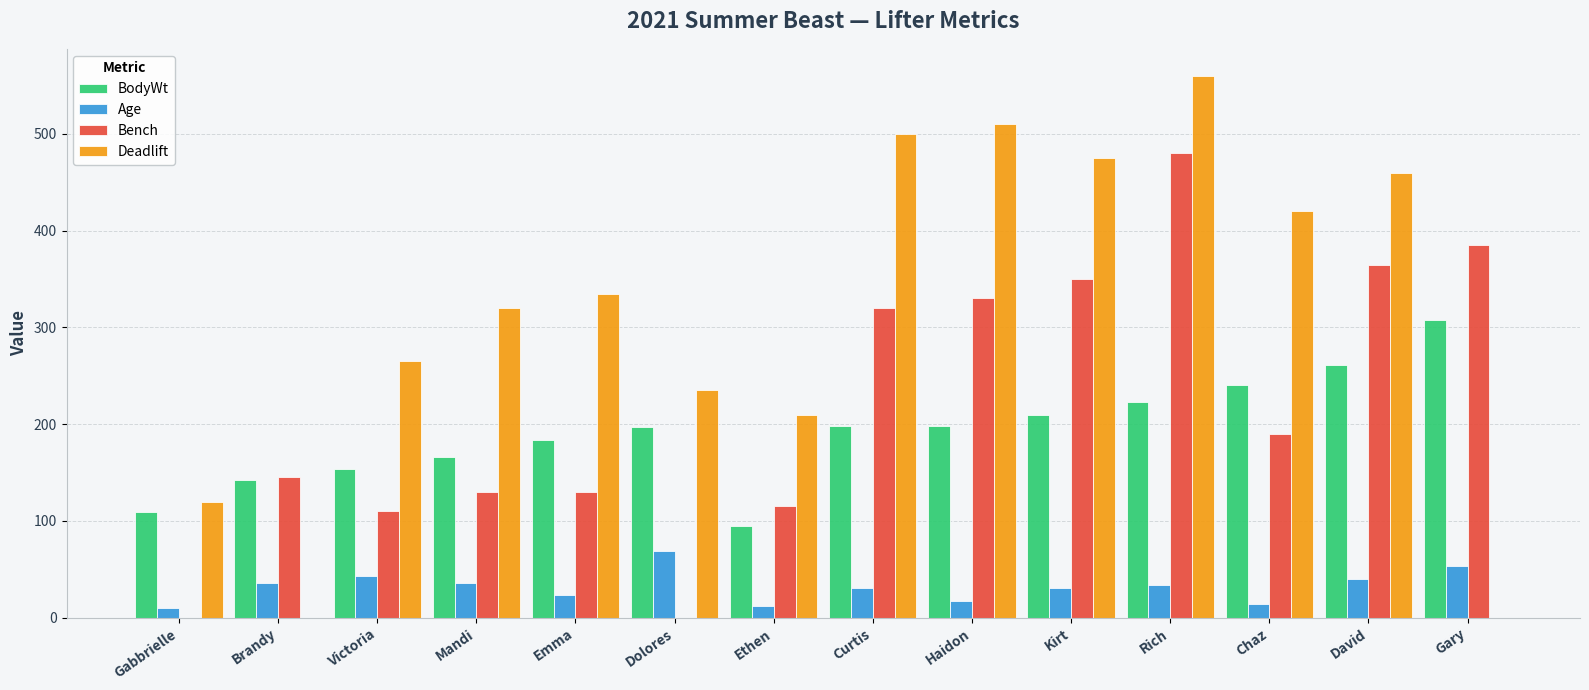

Which series has the largest total across all categories?

Deadlift